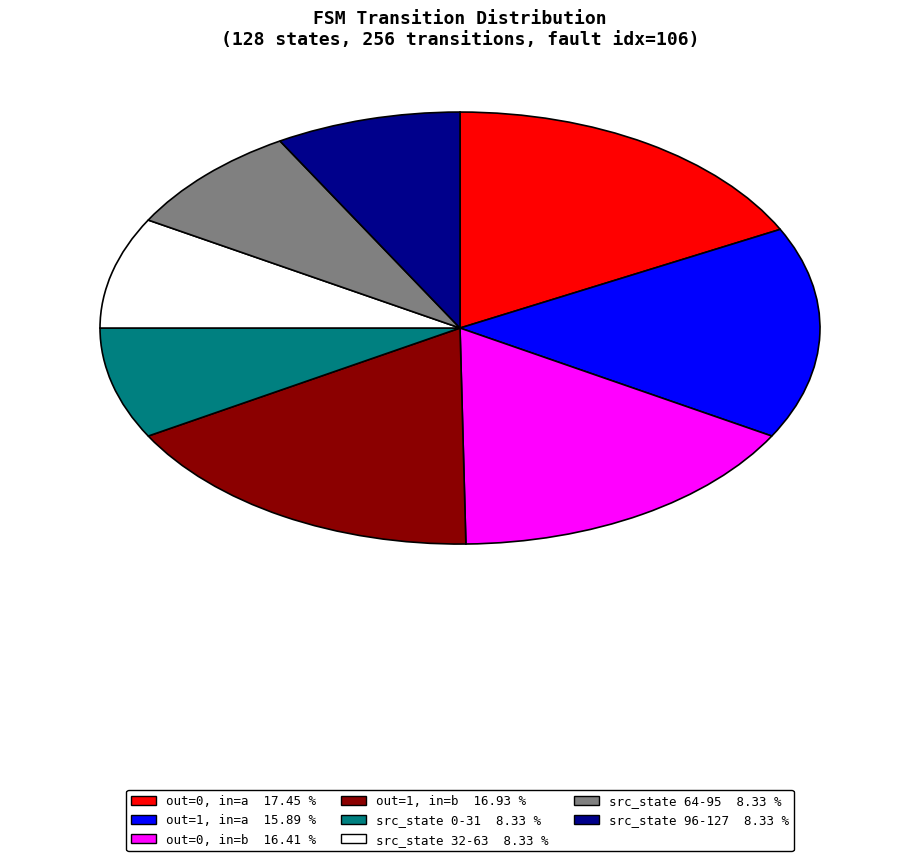

Combined, do out=0, in=a 17.45 % and out=1, in=b 16.93 % account for over 50%?

No